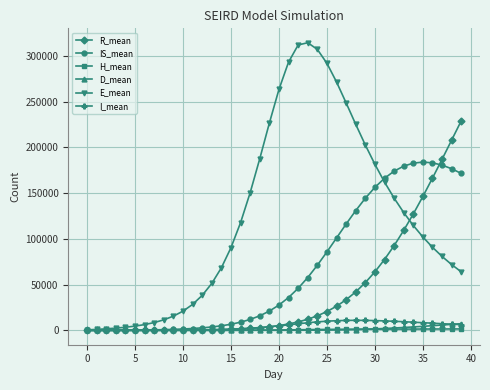

What is the highest value of the E_mean series?

314540.4